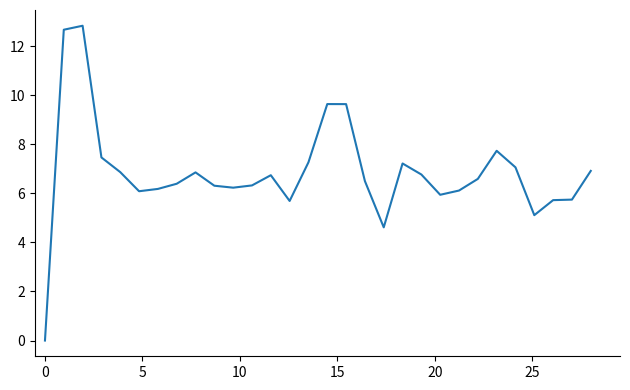

What is the difference between the maximum and minimum values?

12.8